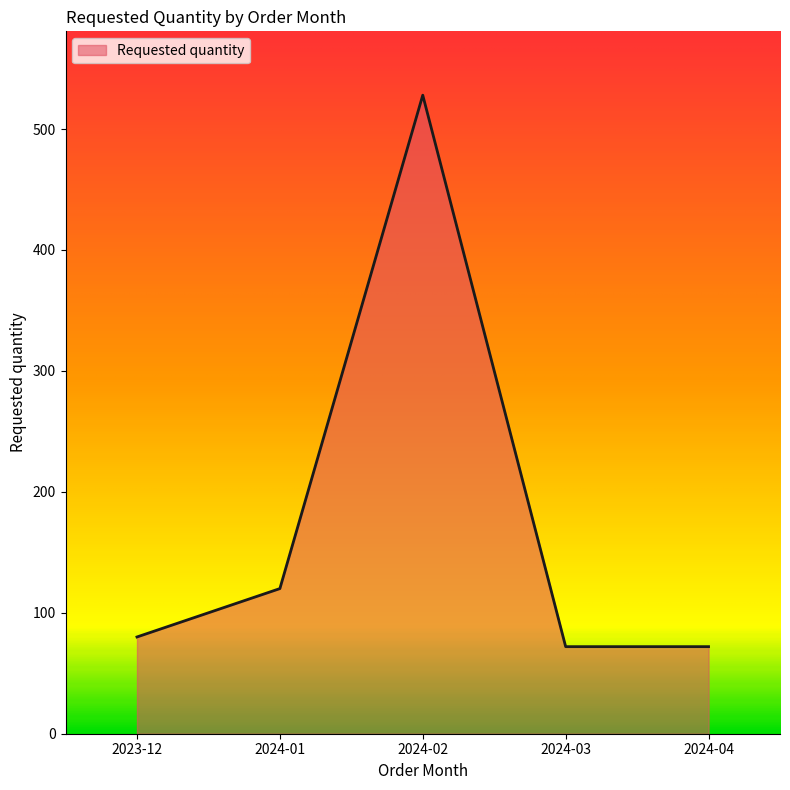

Reading left to right, what are all the values shown in this chart?

80	120	528	72	72